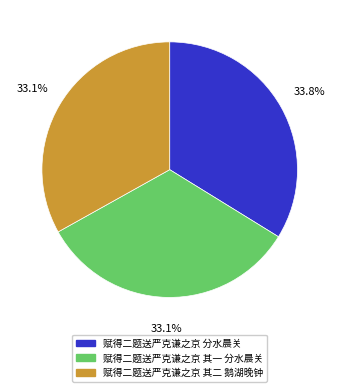

What percentage do 赋得二题送严克谦之京 其二 鹅湖晚钟 and 赋得二题送严克谦之京 其一 分水晨关 together represent?

66.2%